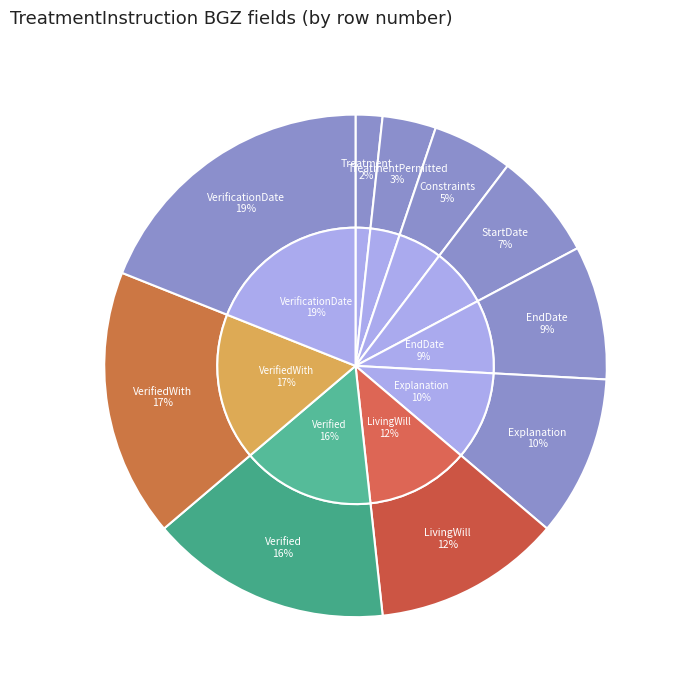

Is there any slice that represents more than half of the pie?

No